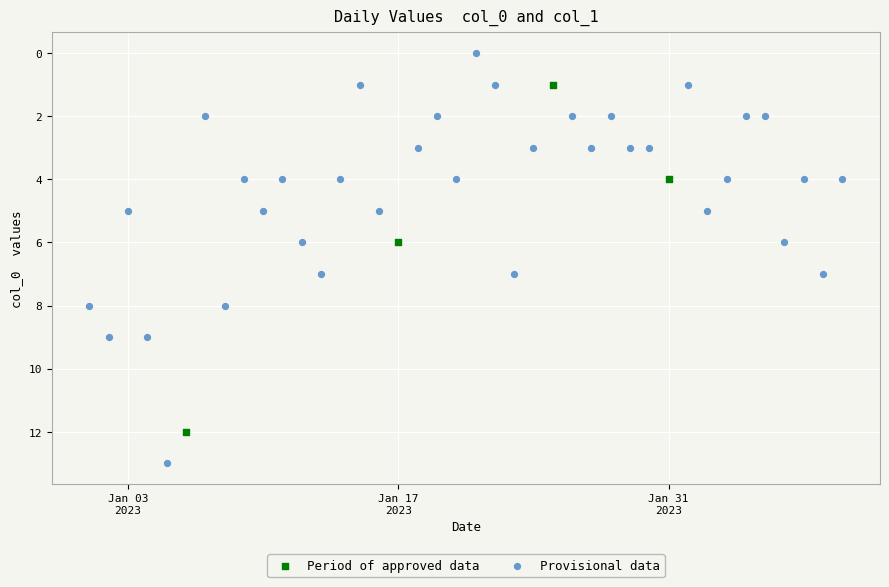

What are all the series names shown in the legend?

Period of approved data, Provisional data